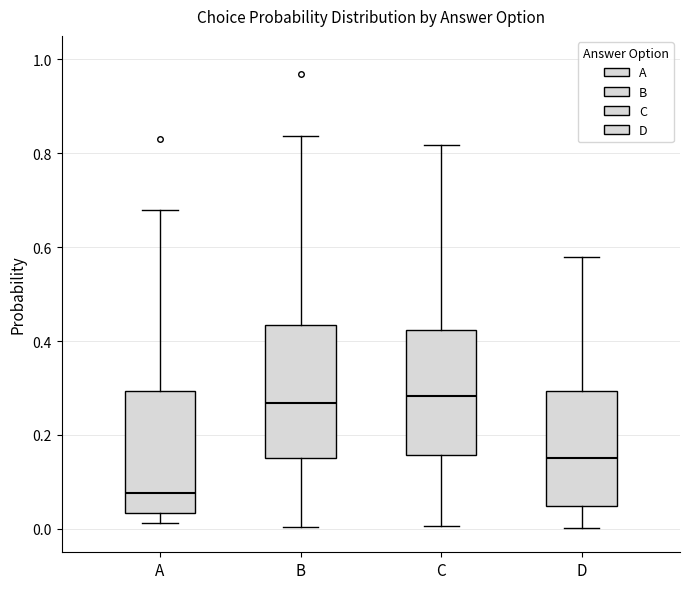

Where is the upper edge of the box for A on the y-axis? The values are not printed on the chart, so give them approximately, as read against the axis.

0.30